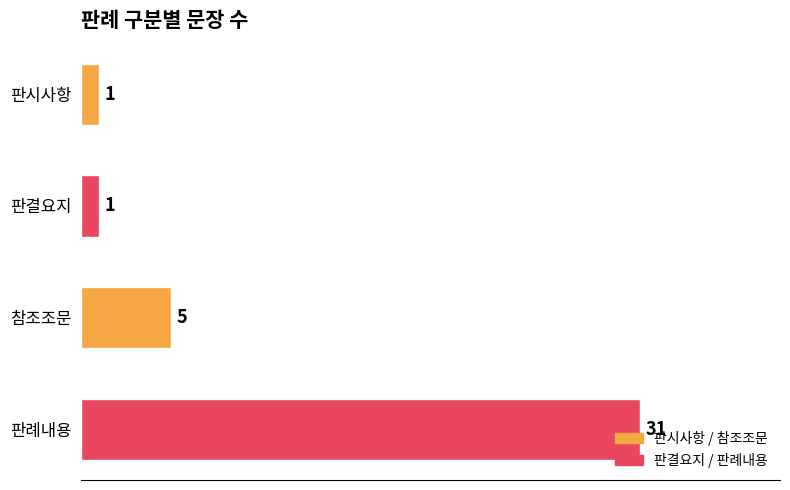

At which label is the value closest to 16?

참조조문